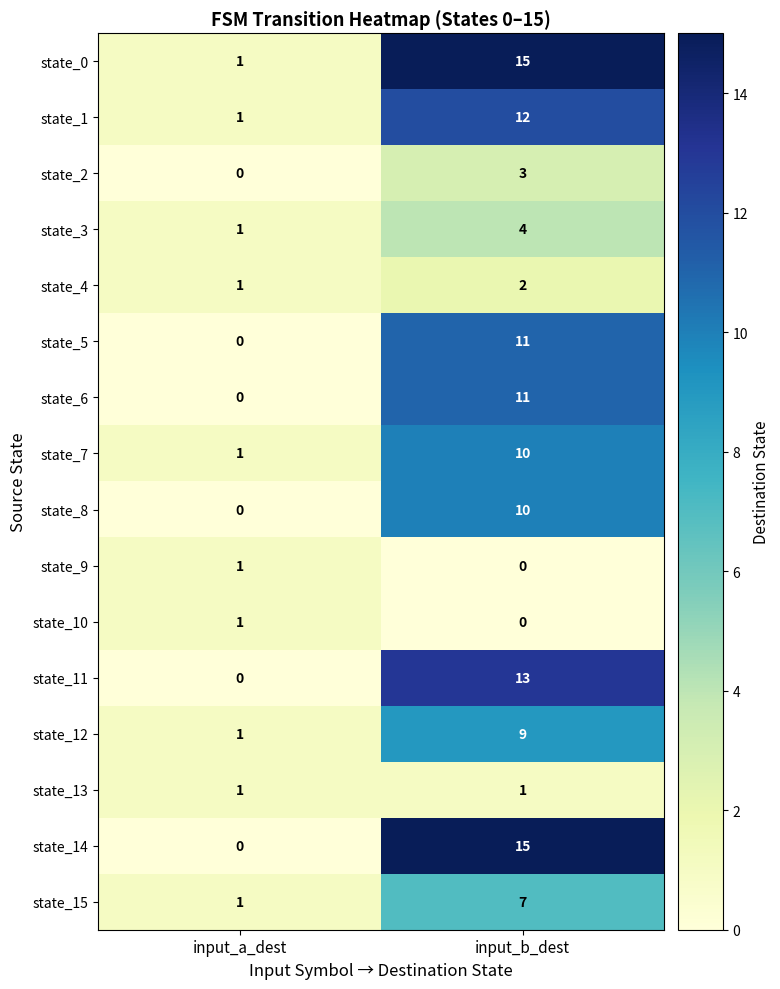

At which label does state_15 reach its peak?

input_b_dest